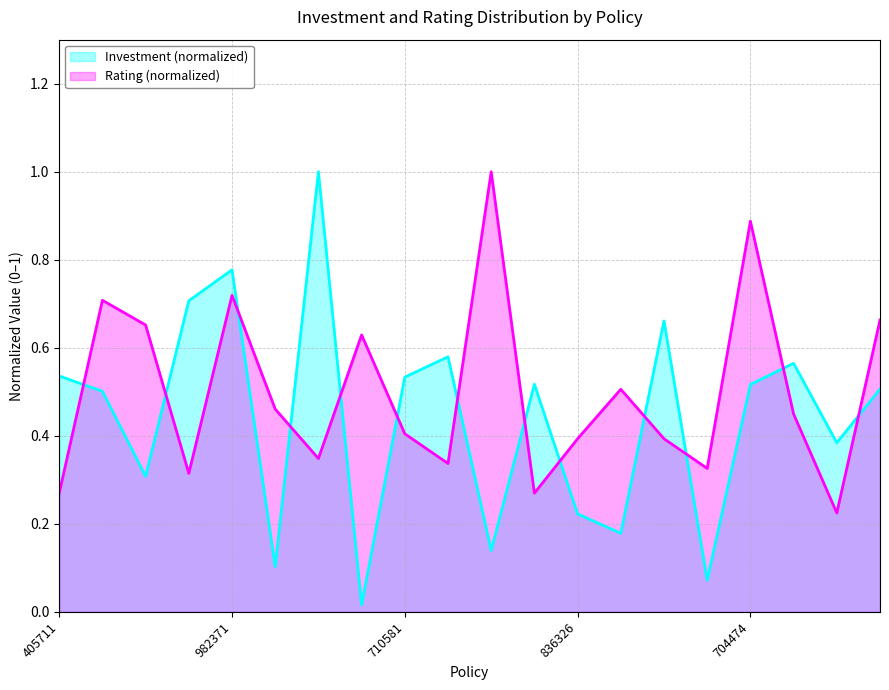

How many interior local peaks does the Rating series have?

6